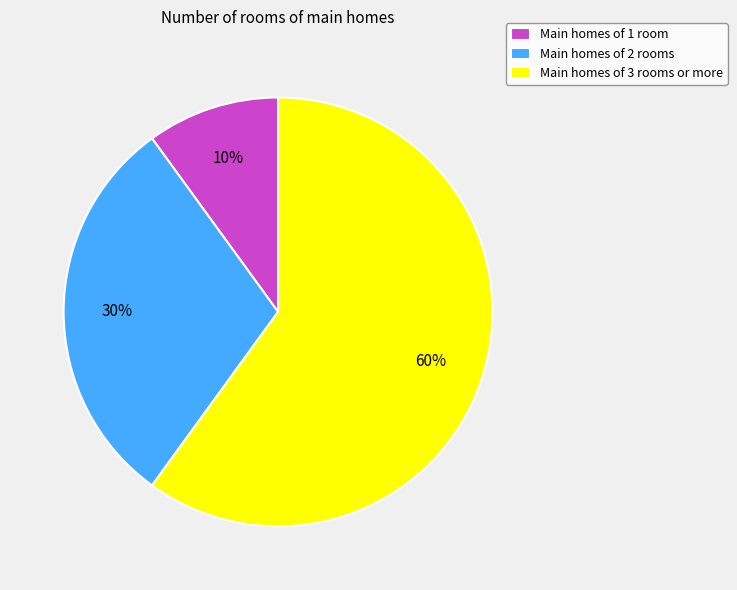

Is it true that Main homes of 1 room is 3% of the pie?

False